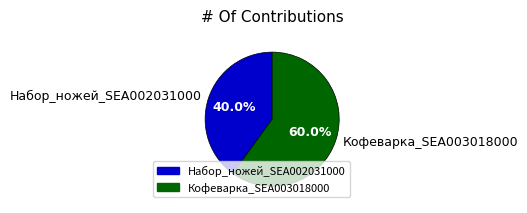

Which category accounts for the majority?

Кофеварка_SEA003018000